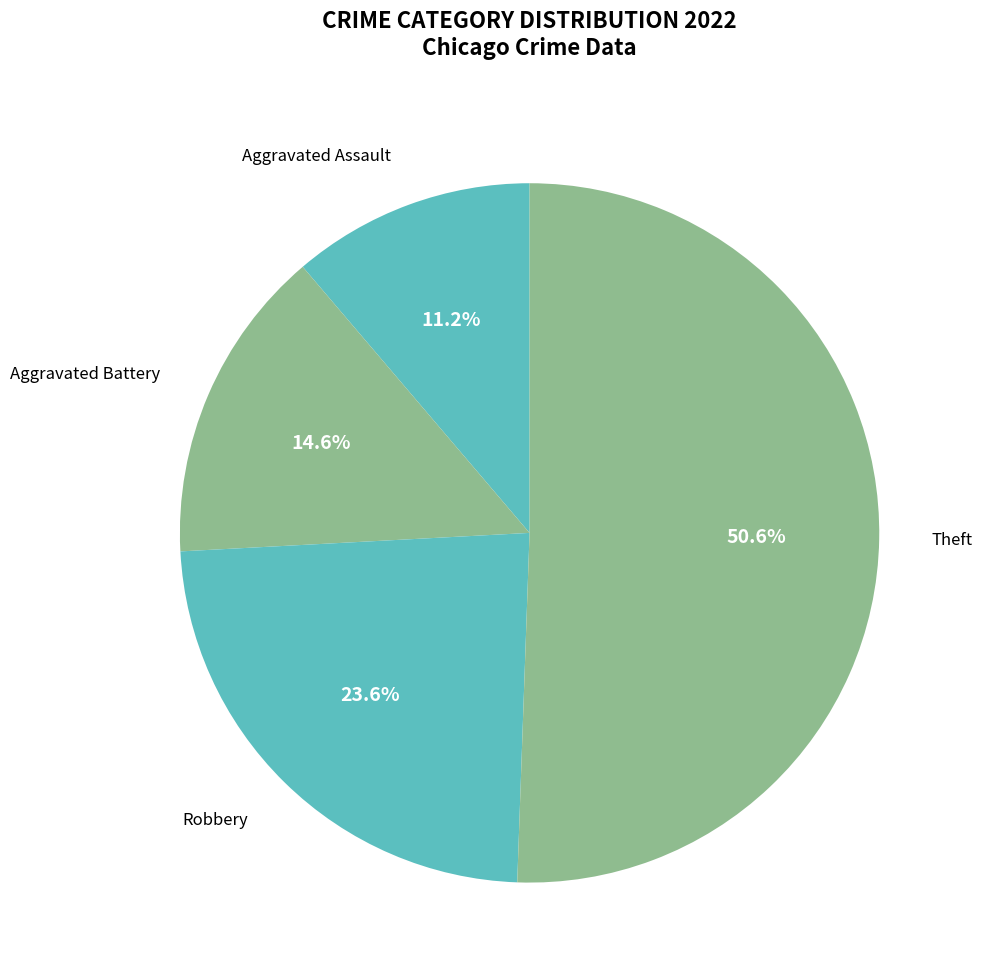

How many segments does this pie chart have?

4